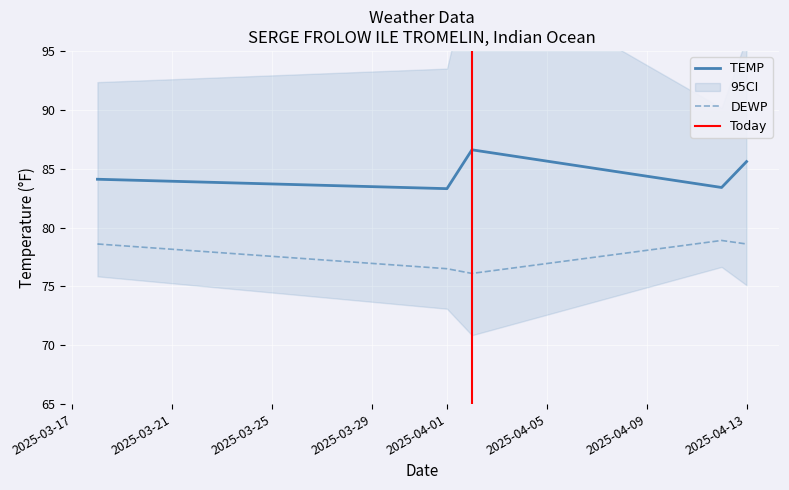

What is the maximum value shown in the chart?

86.6